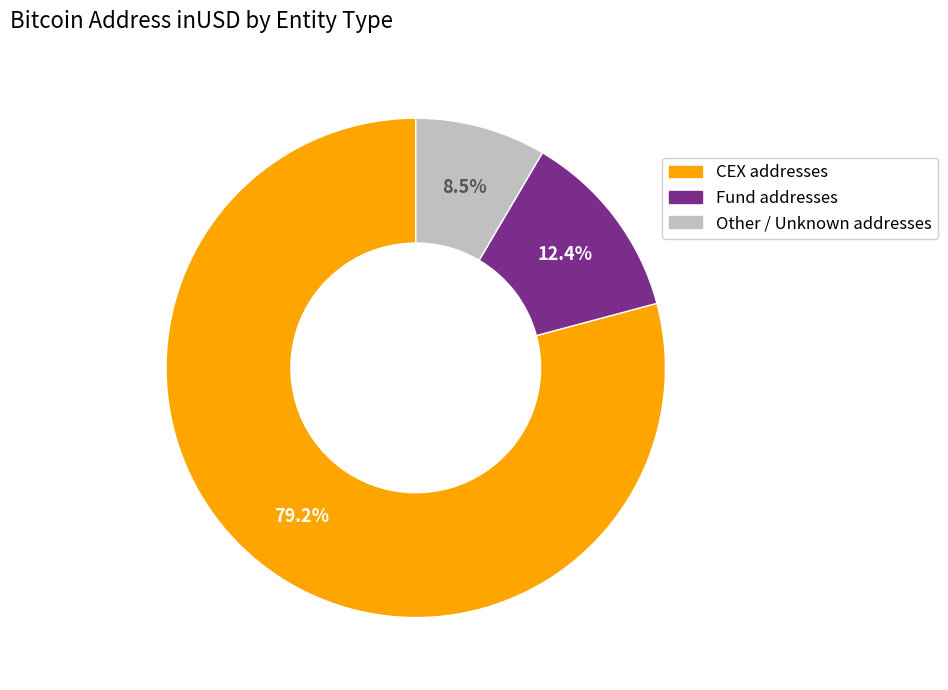

Does any single category account for the majority?

Yes